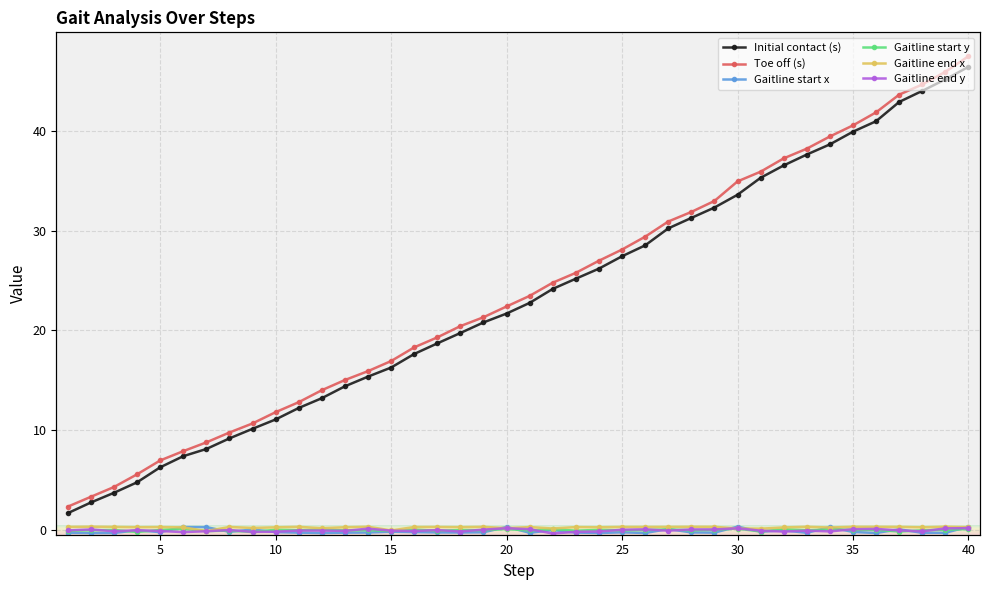

What is the smallest value displayed?

-0.4